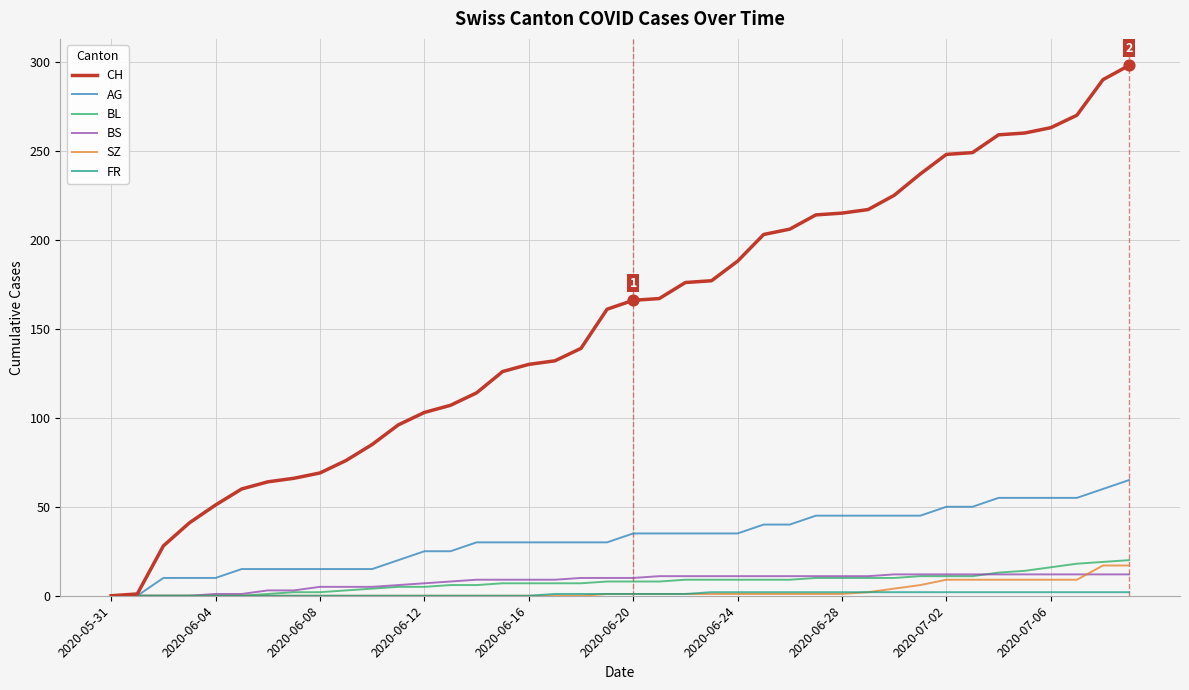

Which series has the largest total across all categories?

CH